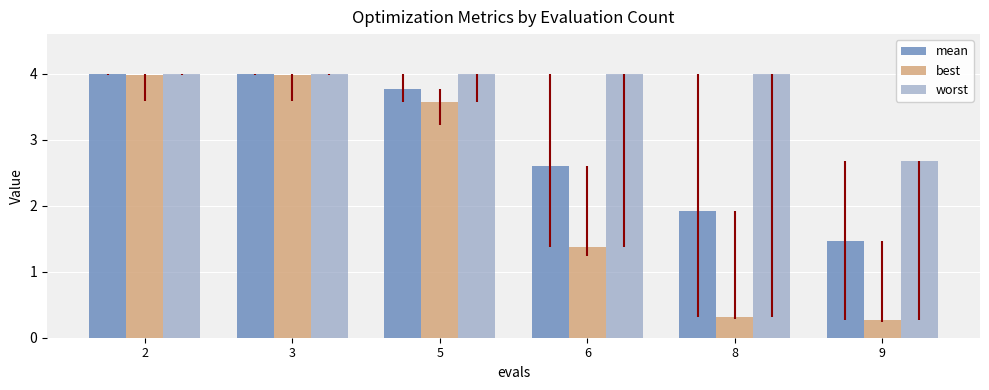

What is the average value of the worst series?

3.8